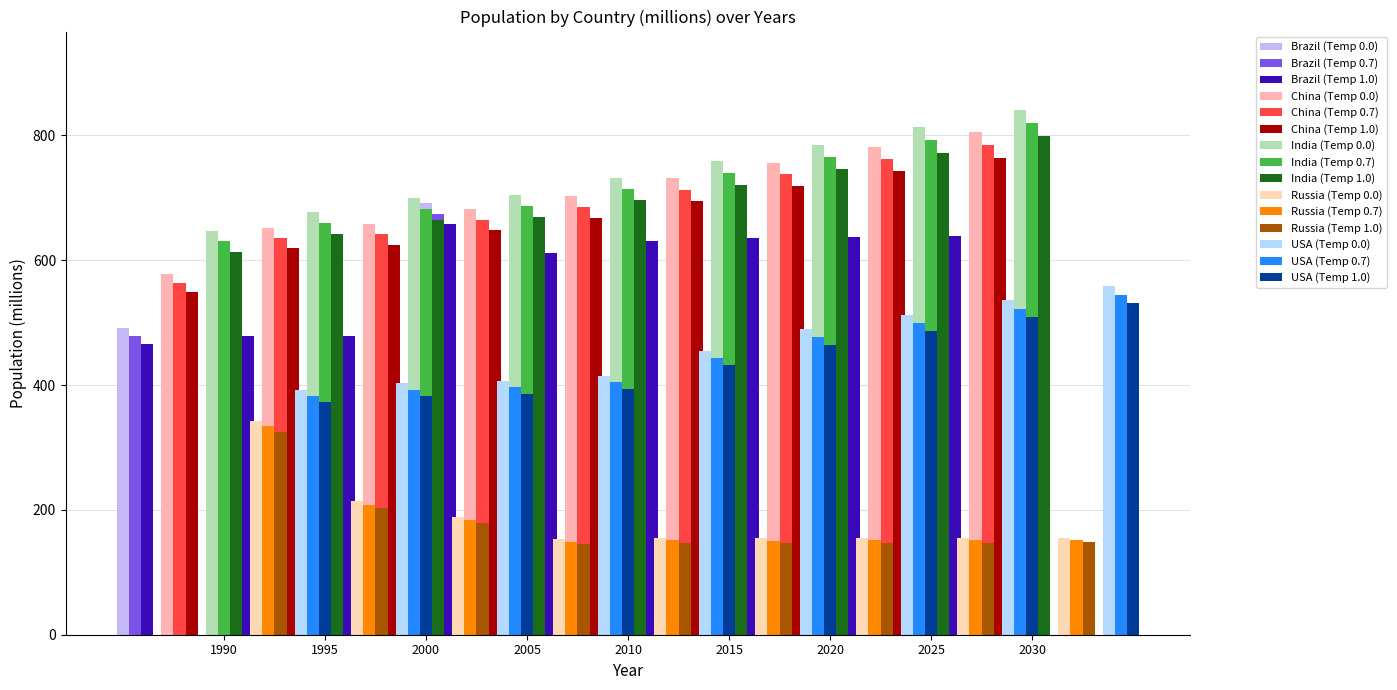

What is the minimum value for China?

577.2